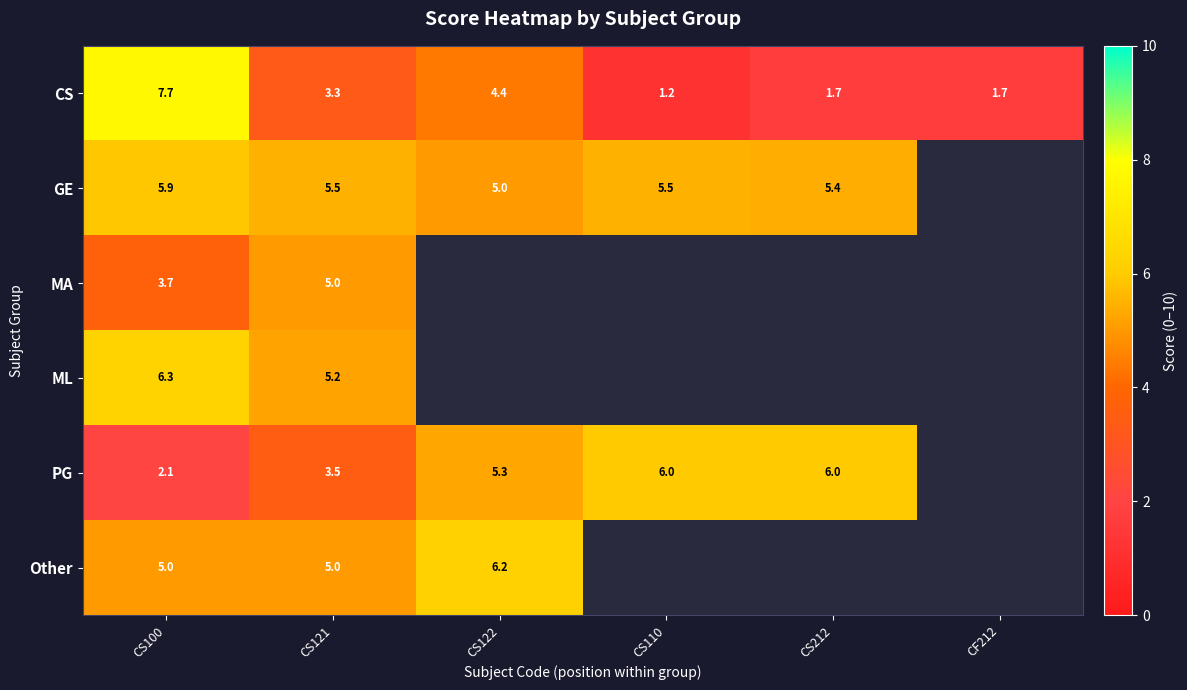

What is the difference between the highest and lowest values at CS100?

5.6